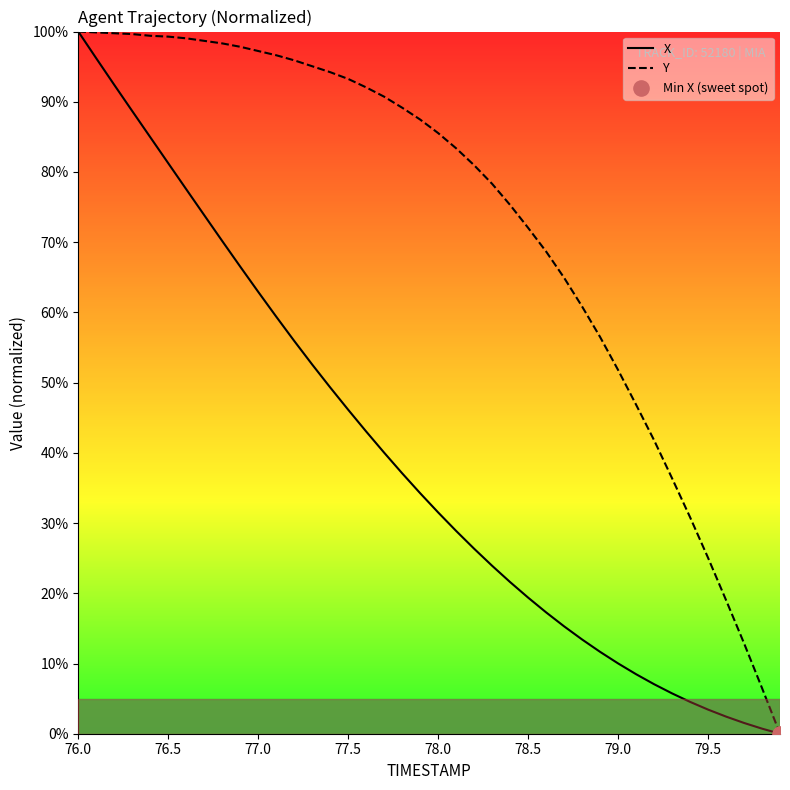

Which series contains the lowest Y value?

X